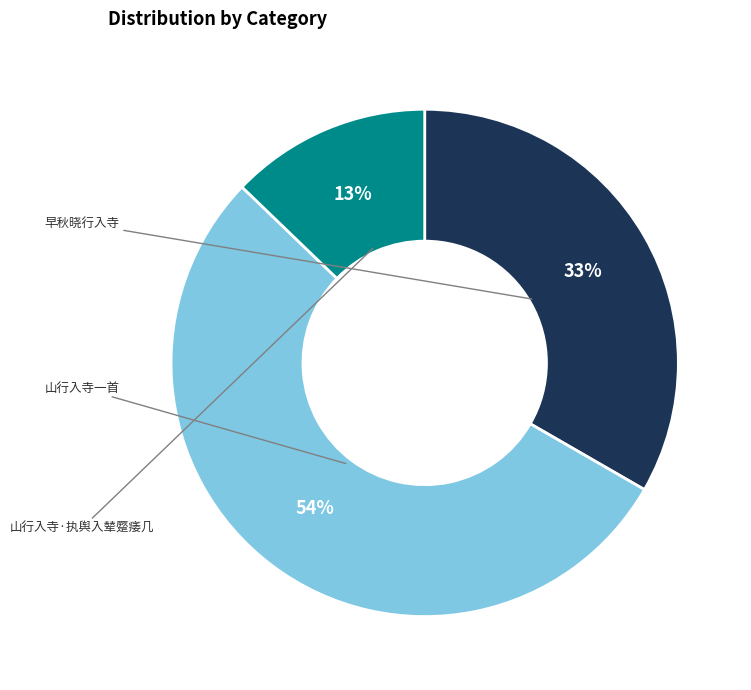

Does any single category account for the majority?

Yes